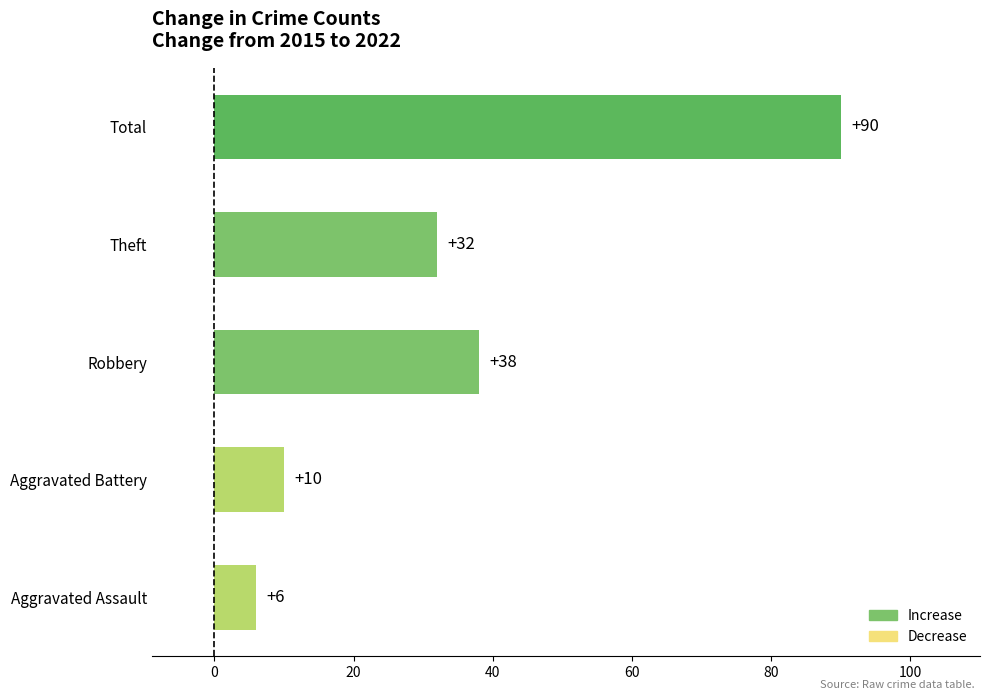

Are the bars horizontal?

Yes